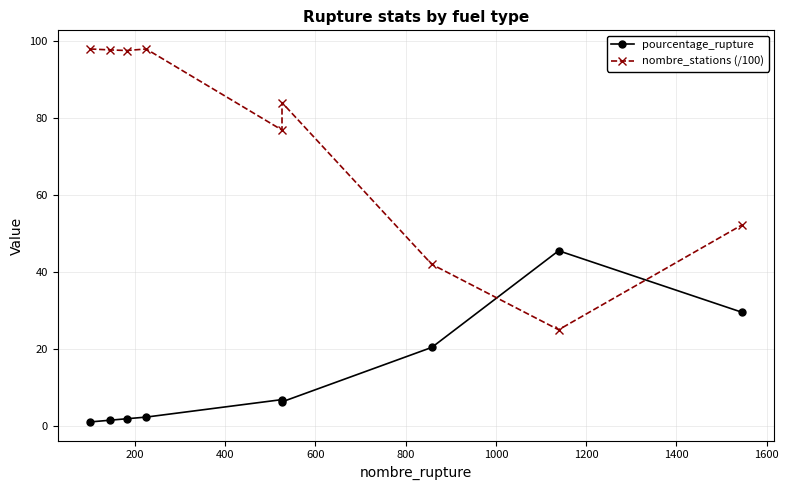

The pourcentage_rupture series shows 11.2 at 1000. True or false?

False